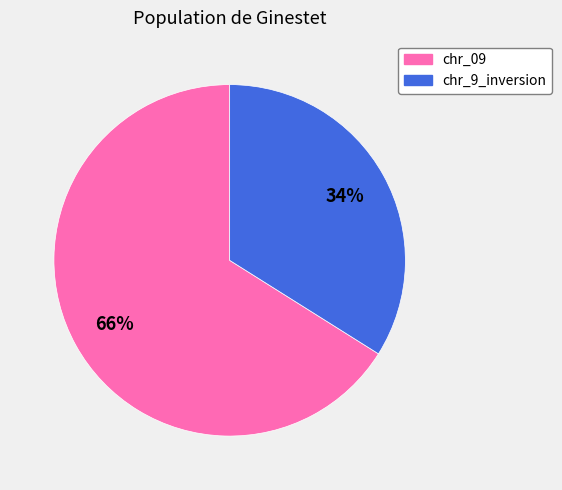

Count the number of slices in the pie.

2